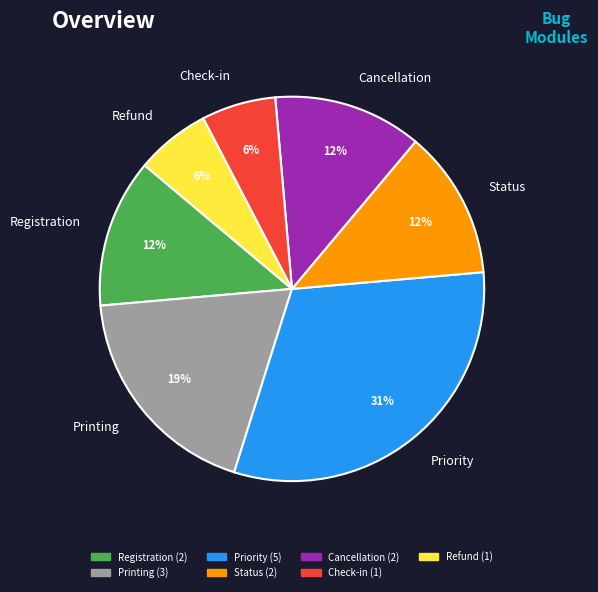

Which category has the biggest portion of the pie?

Priority